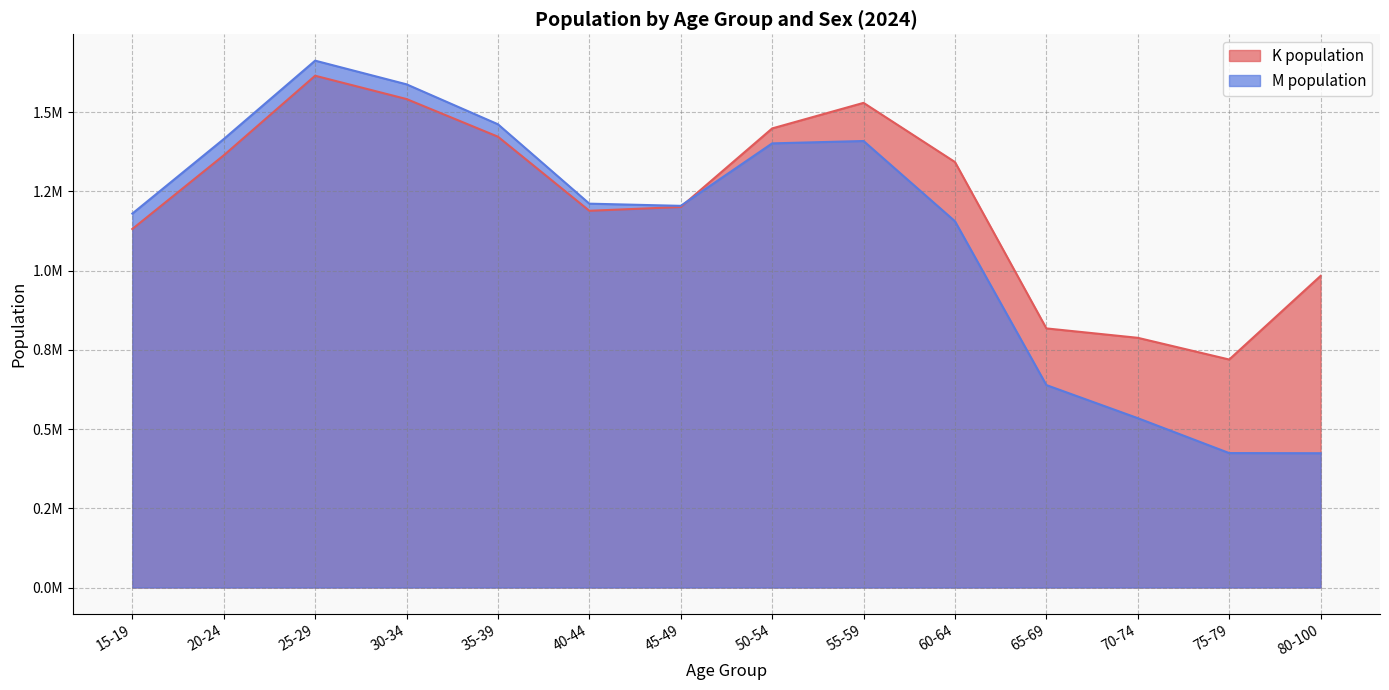

What is the label of the 10th point from the left?

60-64